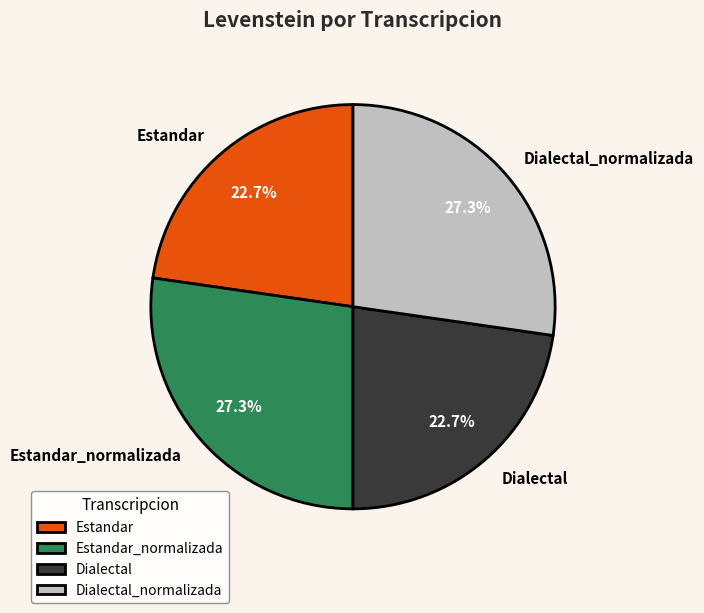

Count the number of slices in the pie.

4